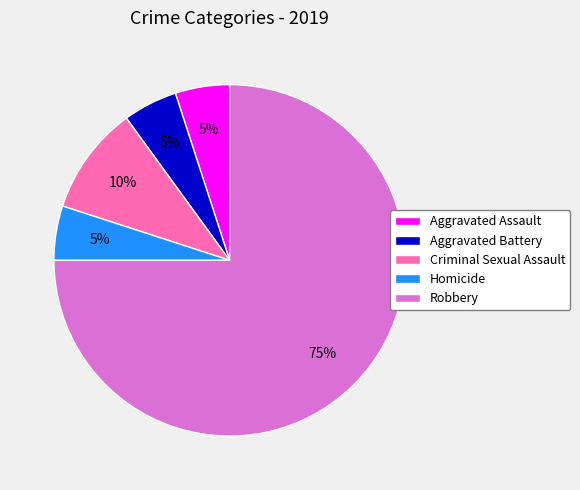

To the nearest percent, what is the difference between the largest and smallest slice percentages?

70%